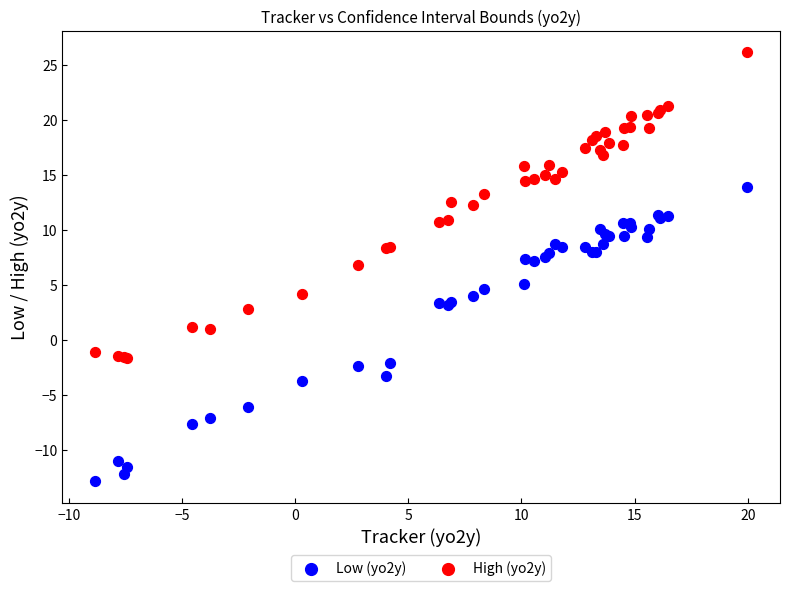

Which series has the largest Y range (max minus min)?

High (yo2y)